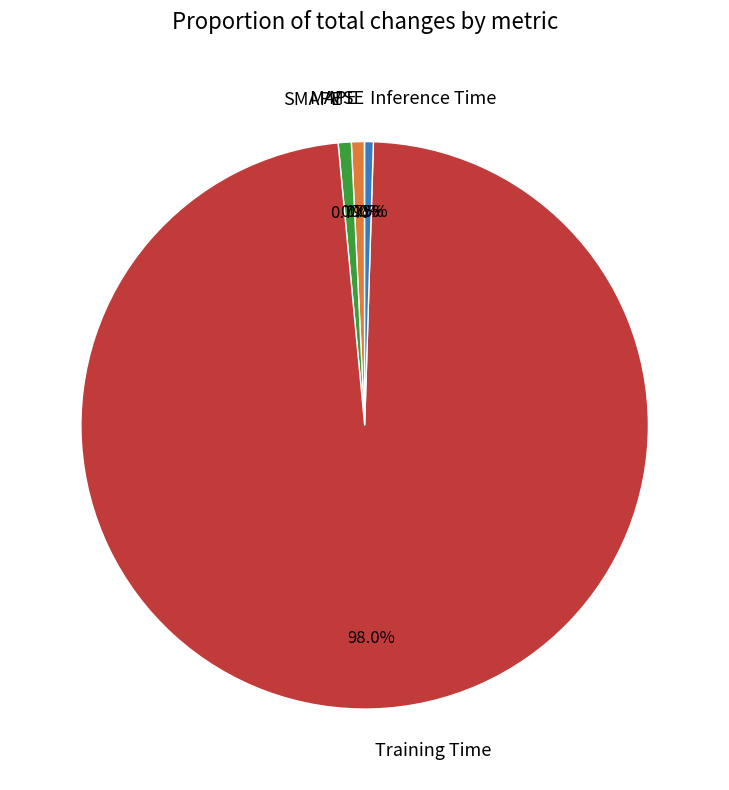

The MAPE slice represents 1% of the pie. True or false?

True